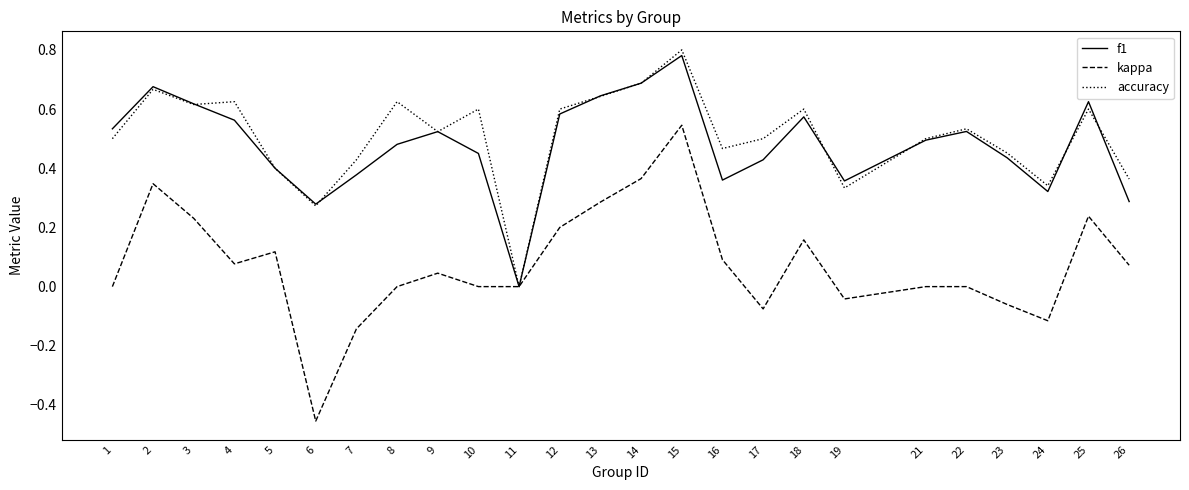

What are all the series names shown in the legend?

f1, kappa, accuracy